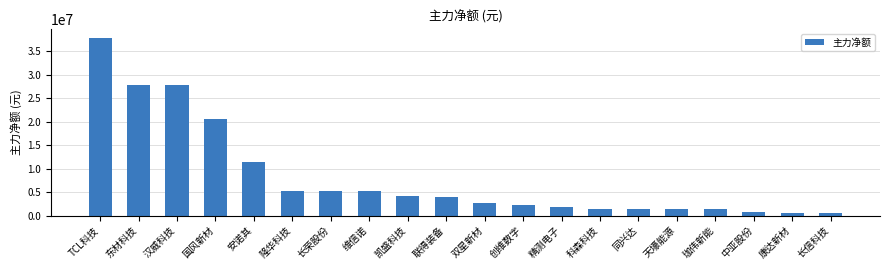

What is the maximum value shown in the chart?

37935551